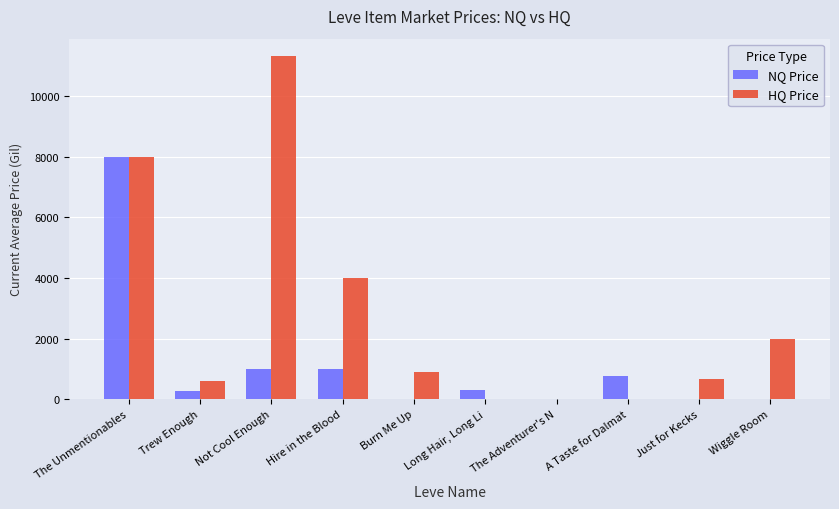

What is the approximate value of HQ Price at Burn Me Up?

900.0